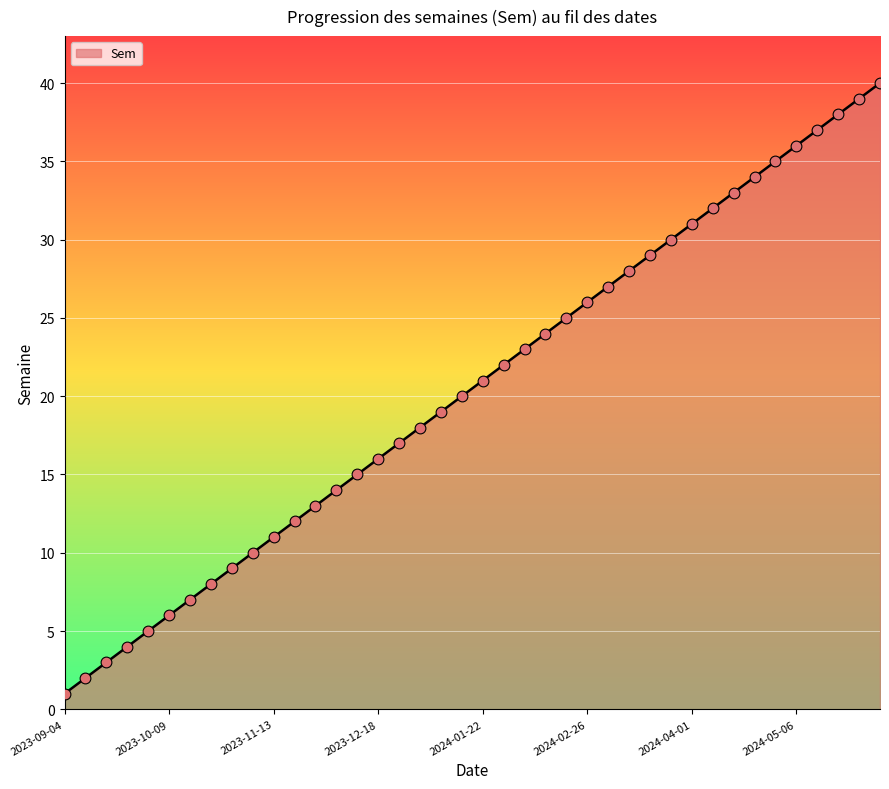

What is the greatest value displayed?

40